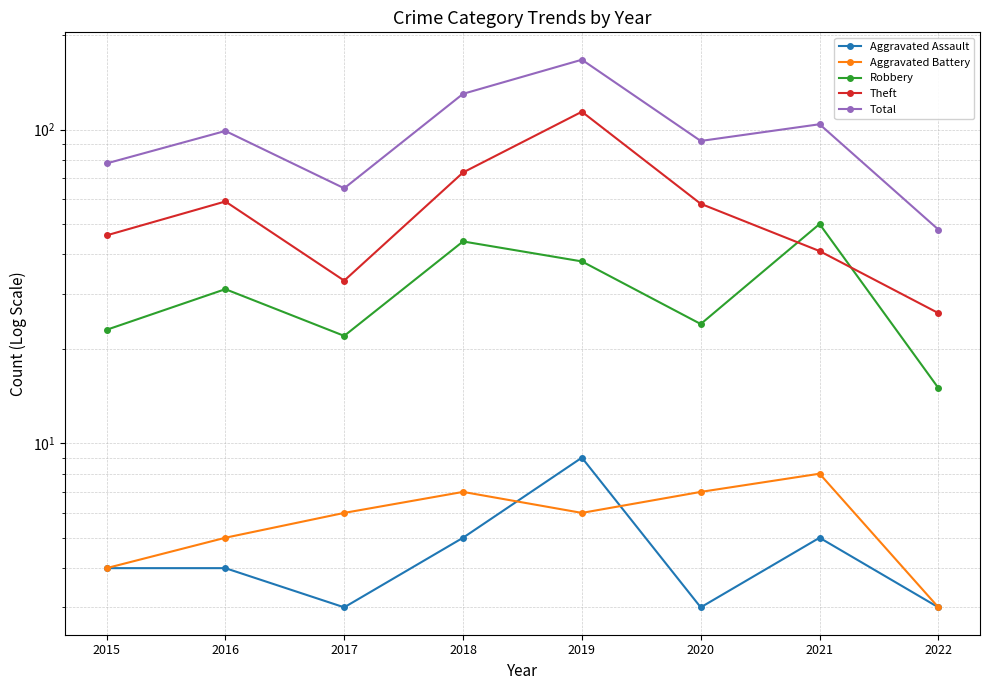

True or false: Total and Aggravated Battery cross at least once.

False